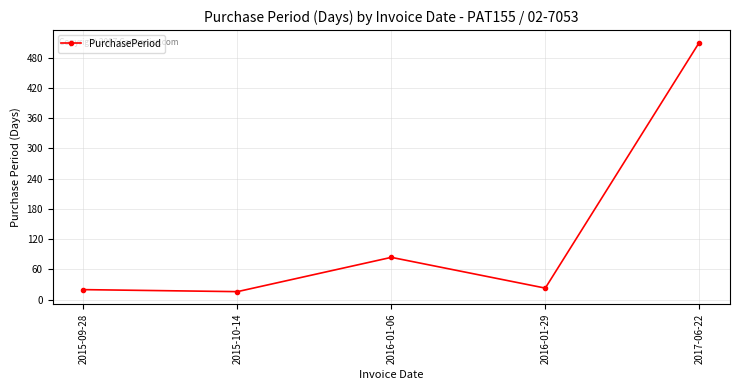

Reading left to right, what are all the values shown in this chart?

2015-09-28=20	2015-10-14=16	2016-01-06=84	2016-01-29=23	2017-06-22=510